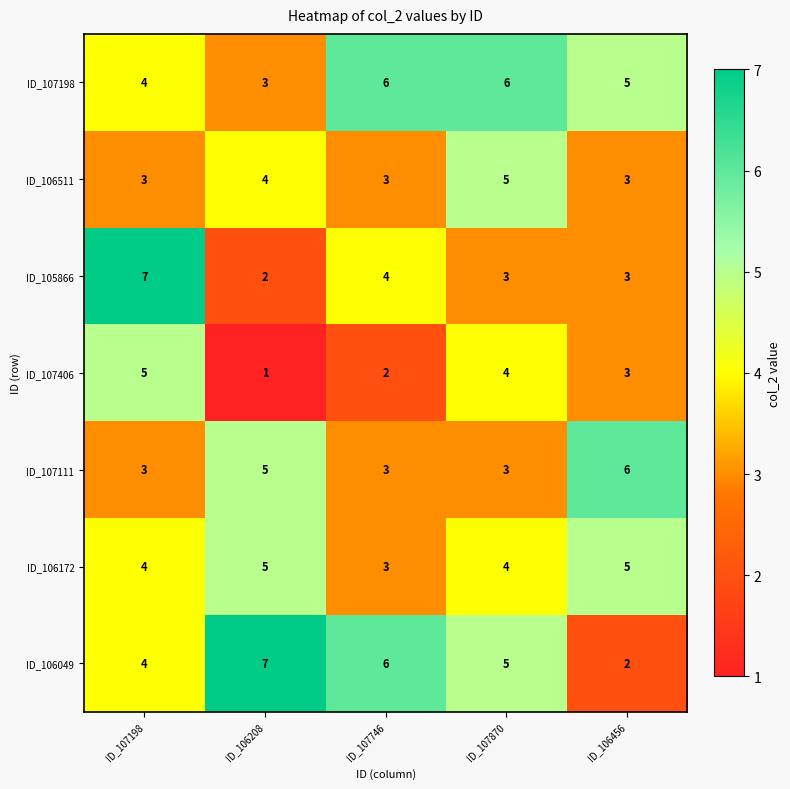

Which series changed the most between ID_107198 and ID_106456?

ID_105866